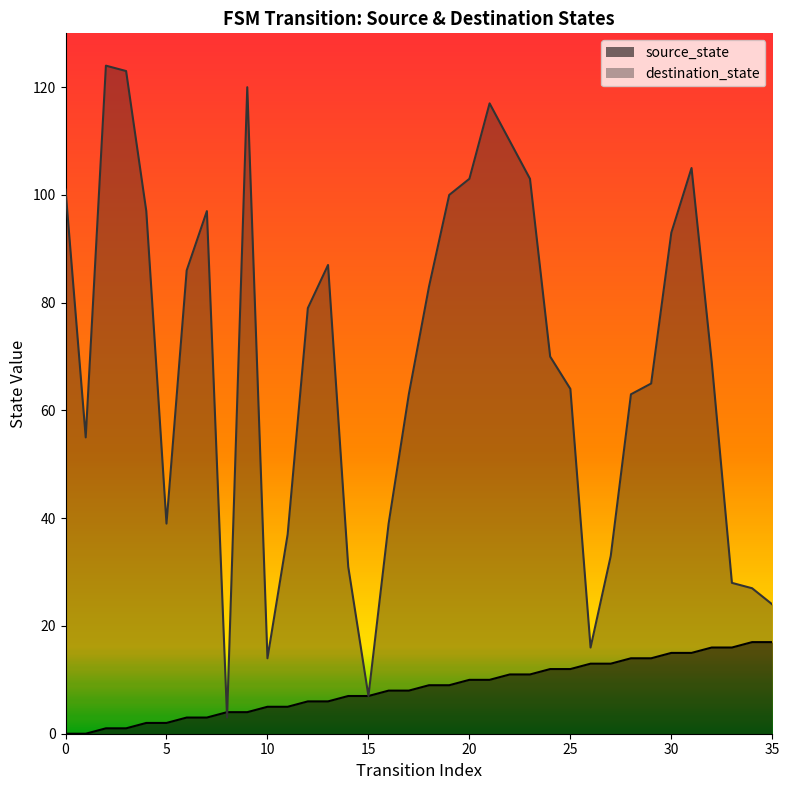

At which category is the sum across all series the highest?

21